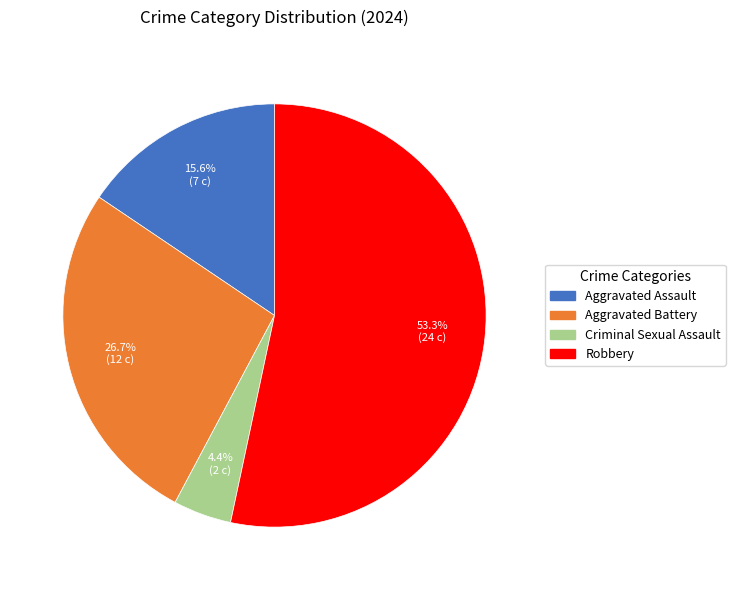

Which has a higher value, Robbery or Aggravated Assault?

Robbery